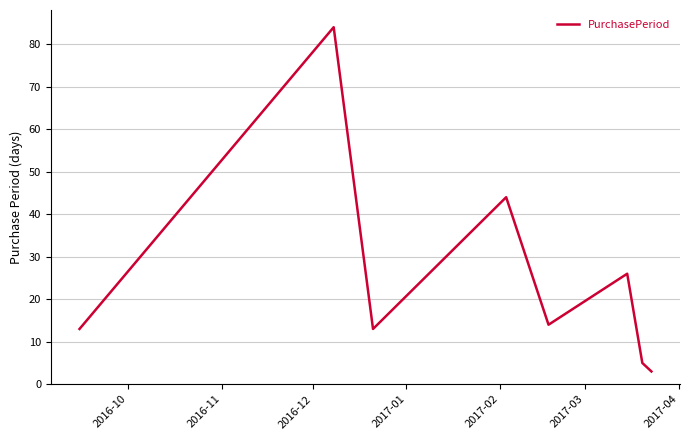

What is the smallest value displayed?

3